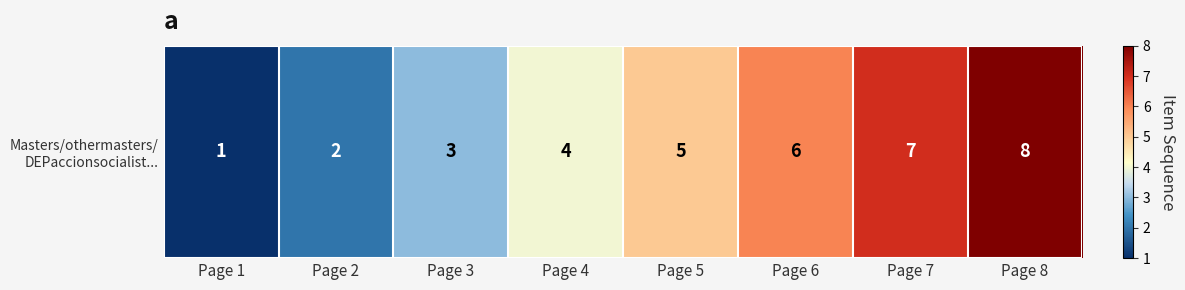

Rank the categories by value from highest to lowest.

Page 8, Page 7, Page 6, Page 5, Page 4, Page 3, Page 2, Page 1